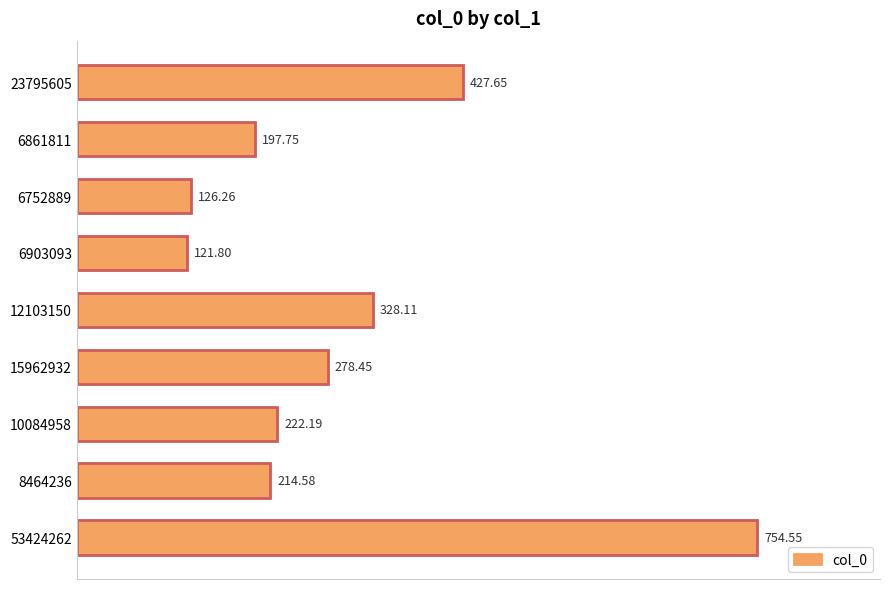

Approximately how many times larger is the value at 6861811 compared to 10084958?

0.9